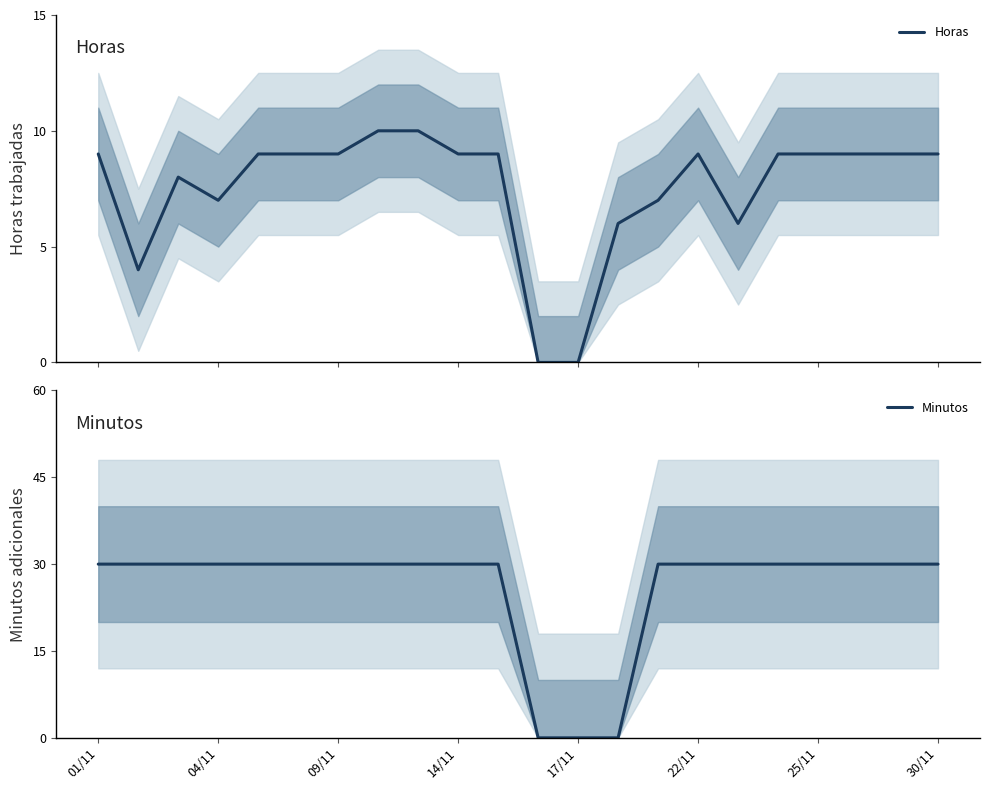

What is the value of the Horas point at the 4th from the left?

7